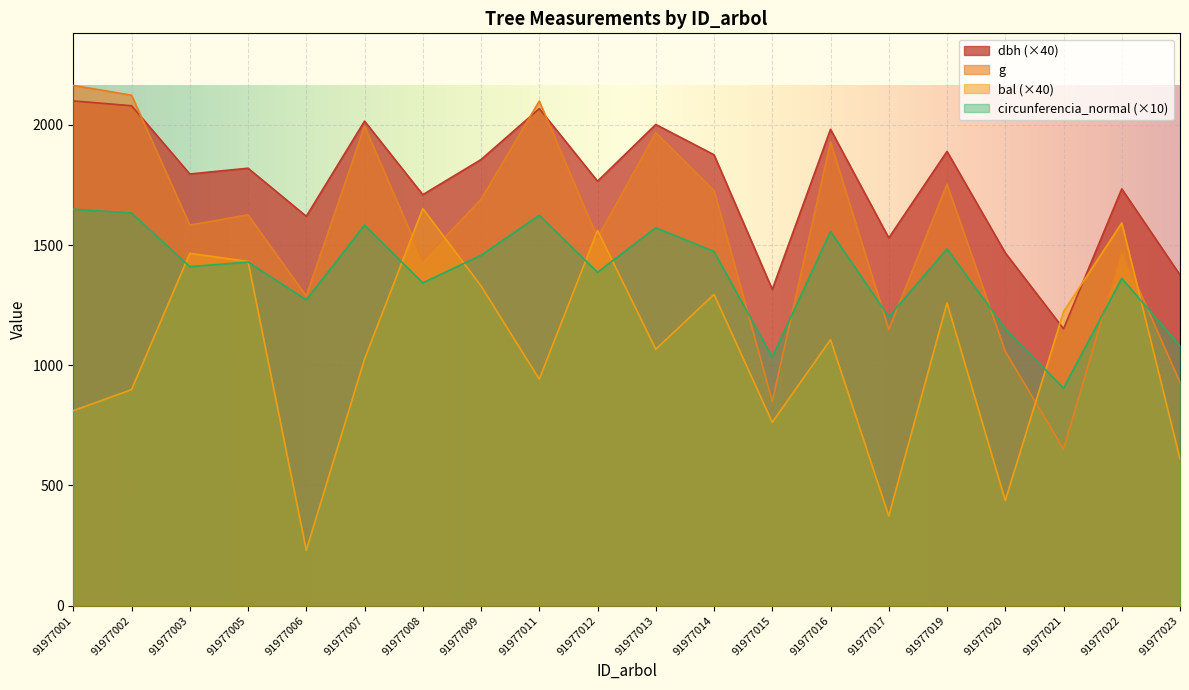

List the series in order of their peak value, highest first.

g, dbh, bal, circunferencia_normal